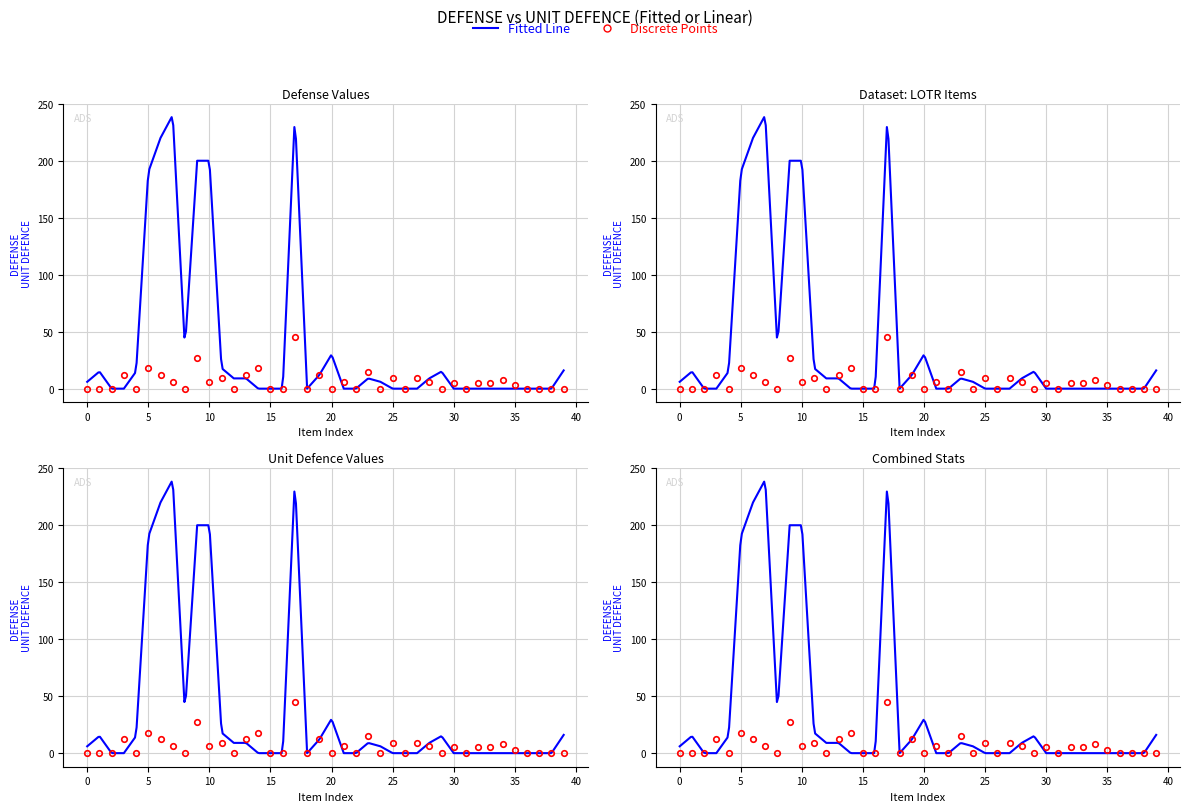

How many data points does each series have?

40